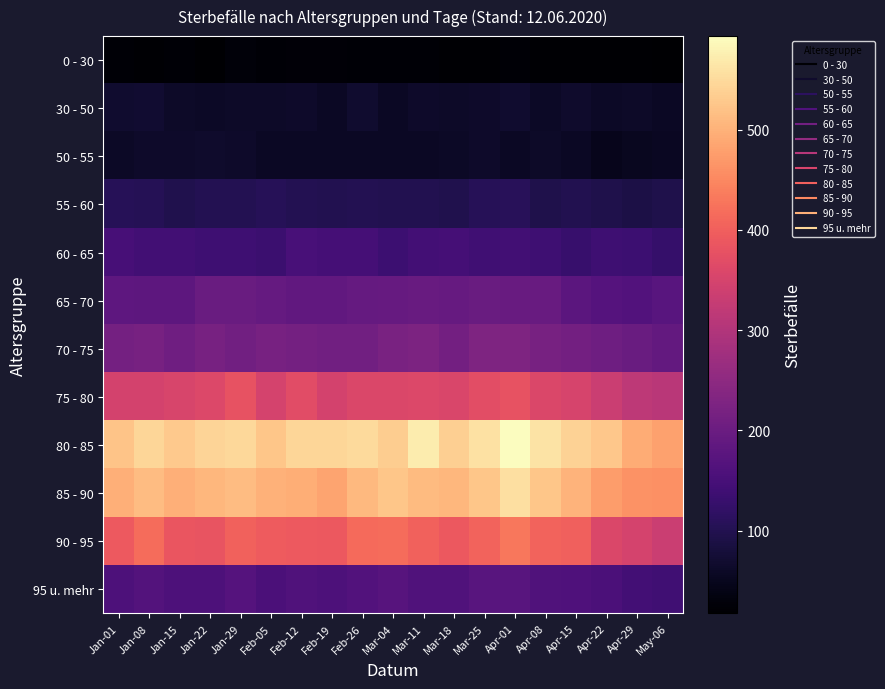

Which series has the largest total across all categories?

80 - 85